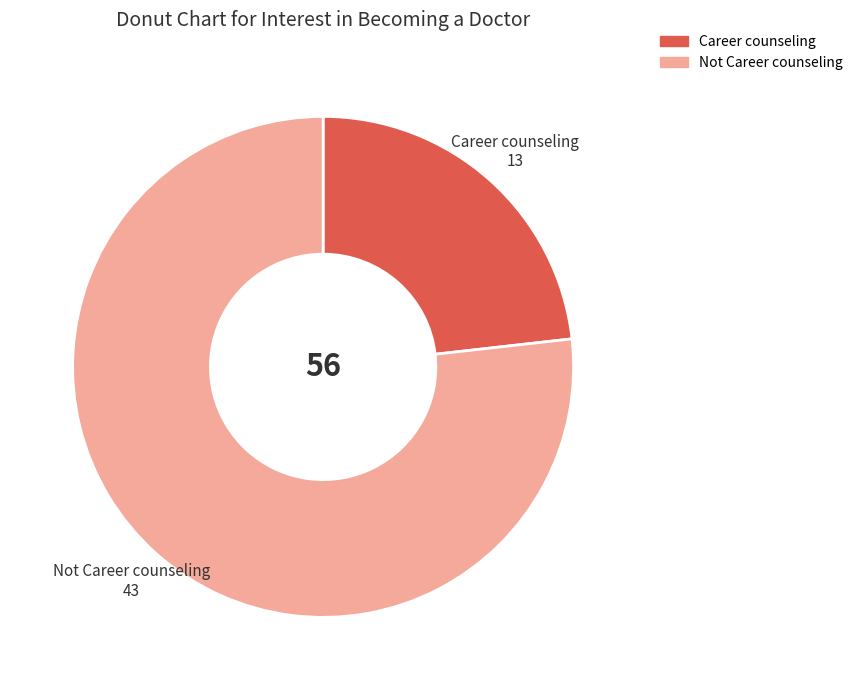

What is the smallest slice in the pie chart?

Career counseling